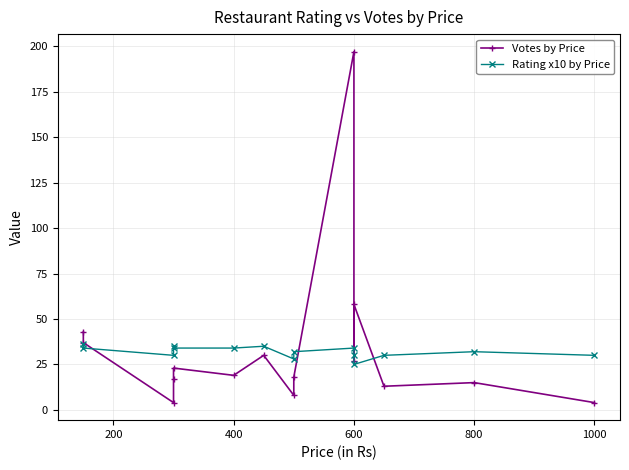

What is the value of the Rating x10 by Price point at the 10th from the left?

34